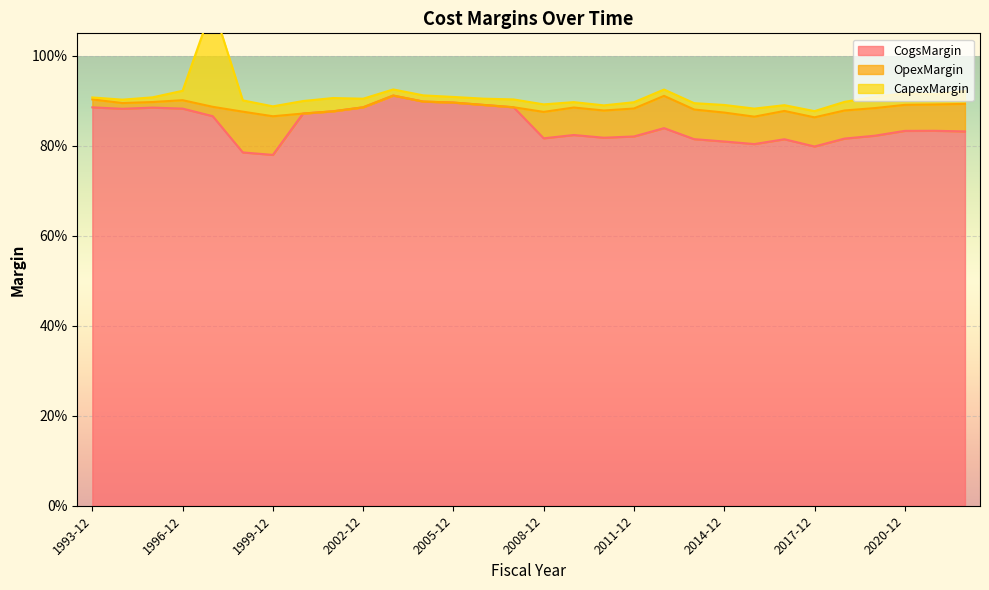

Rank the series at 1996-12 from lowest to highest value.

OpexMargin, CapexMargin, CogsMargin